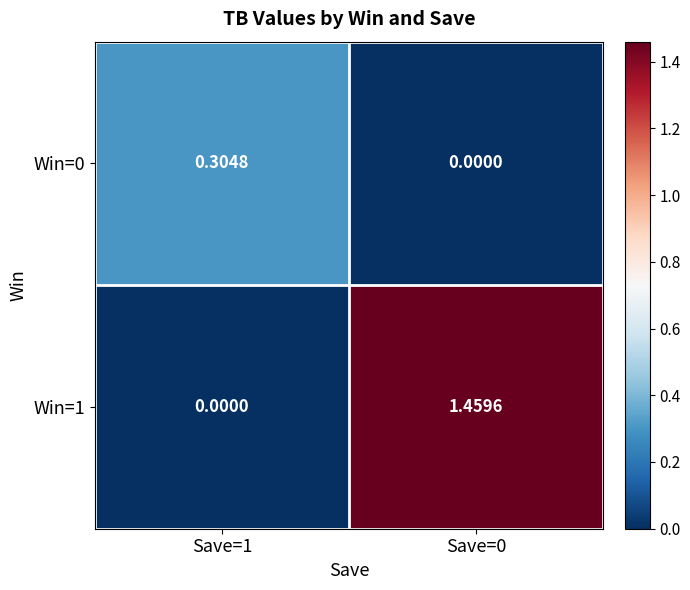

Is the value of Win=1 at Save=0 greater than the value of Win=0 at Save=0?

Yes